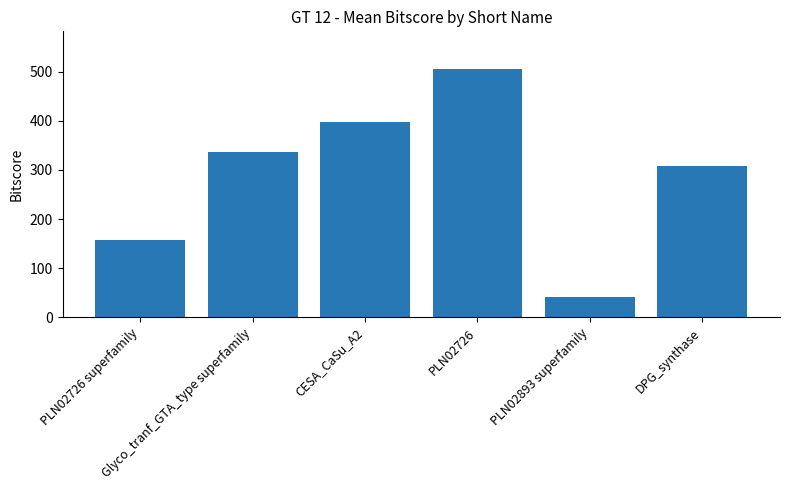

Approximately how many times larger is the value at CESA_CaSu_A2 compared to PLN02893 superfamily?

9.7